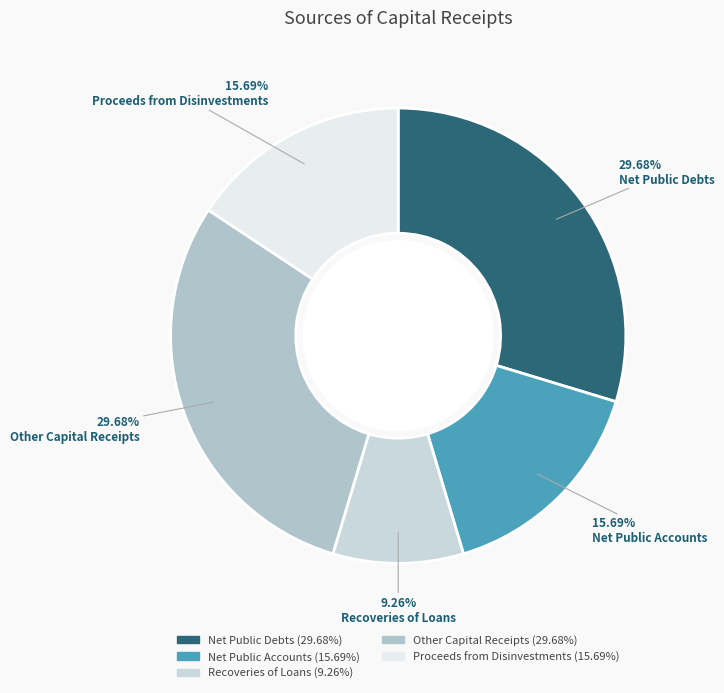

How many slices are in this pie chart?

5